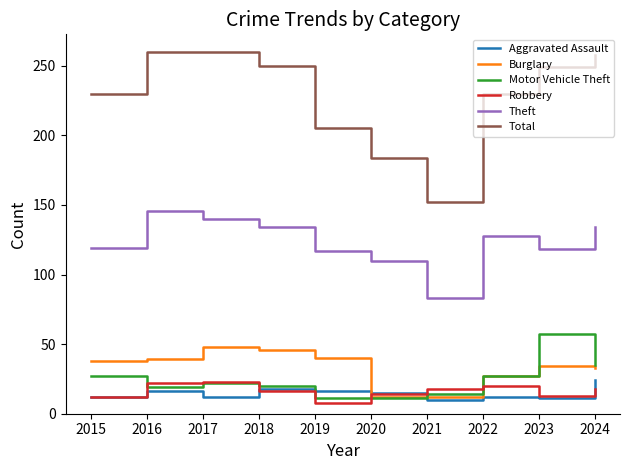

Which series has the widest spread of values?

Total